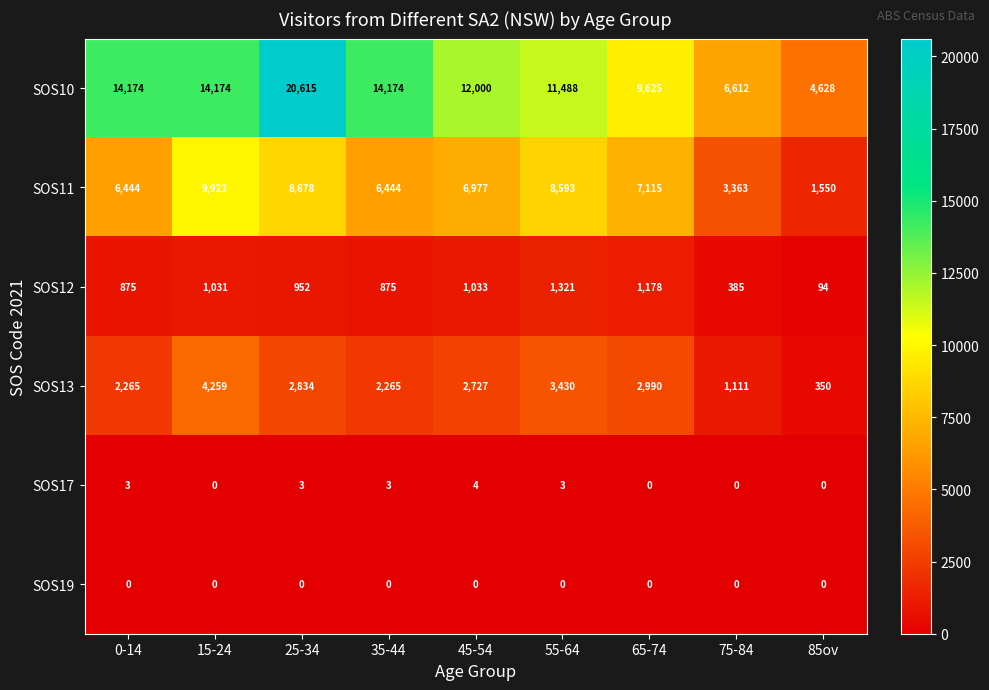

What is the sum of all SOS11 values?

59087